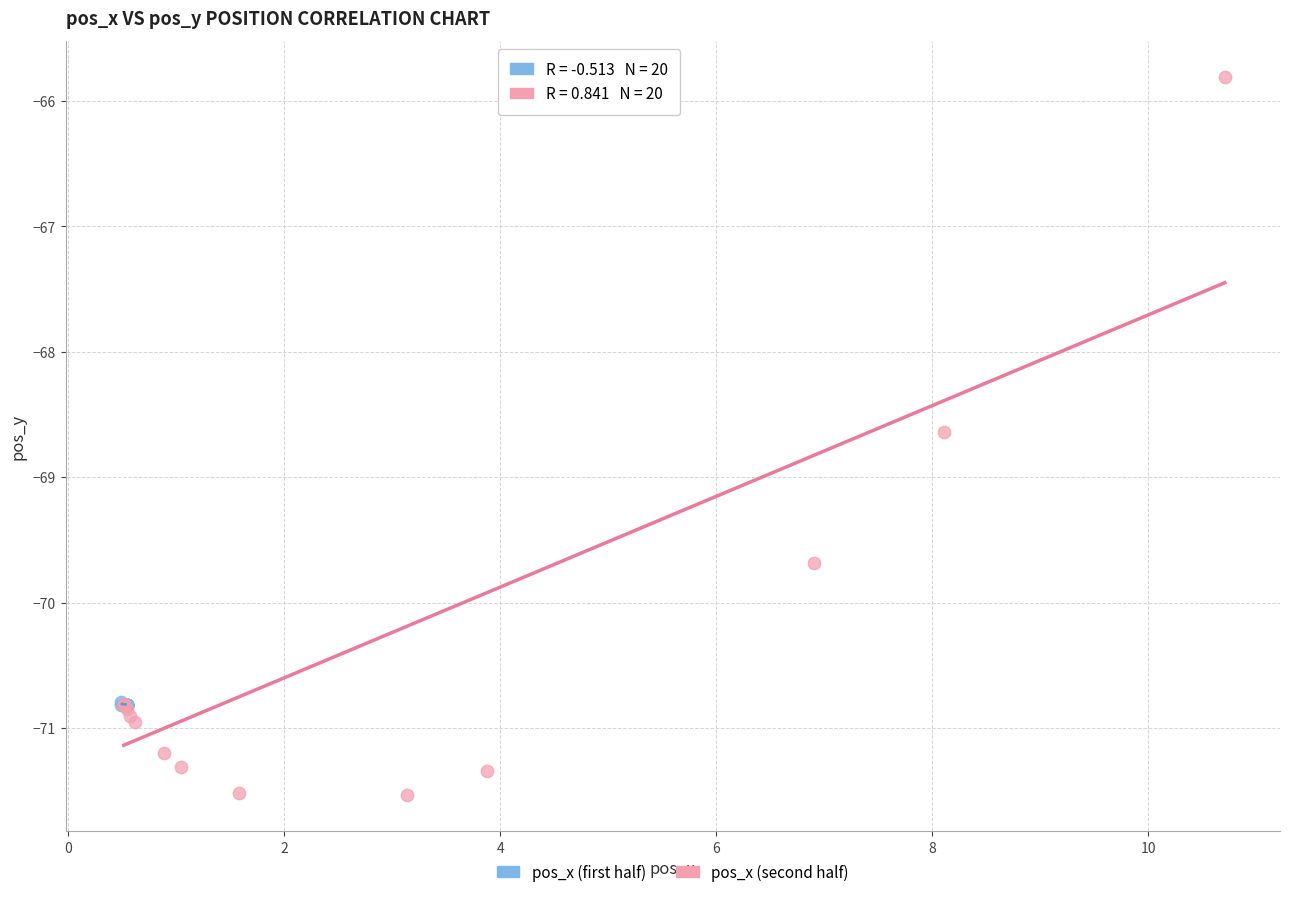

Which series has the largest Y range (max minus min)?

pos_x (second half)